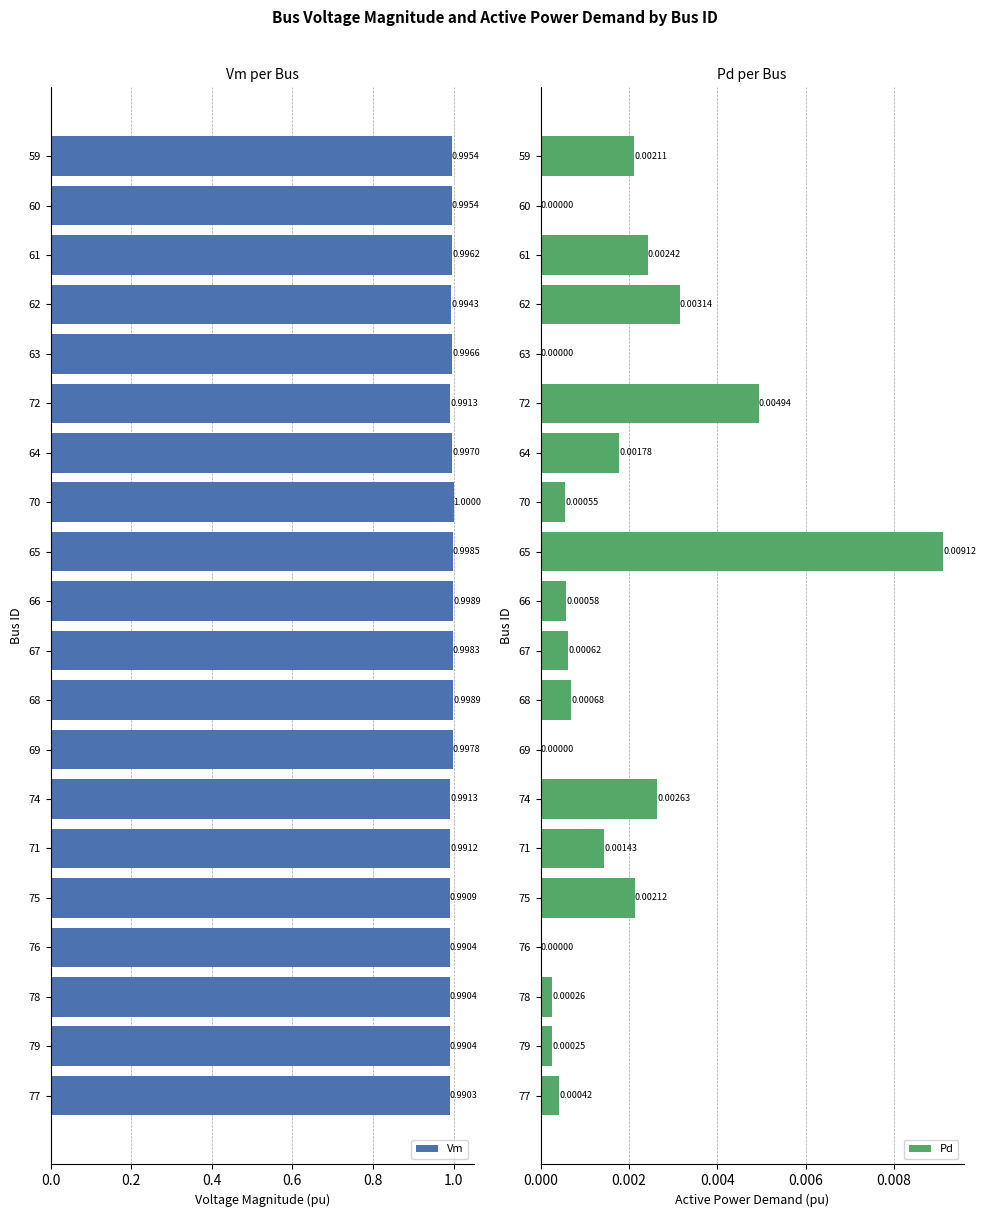

What is the average value of the Vm series?

1.0